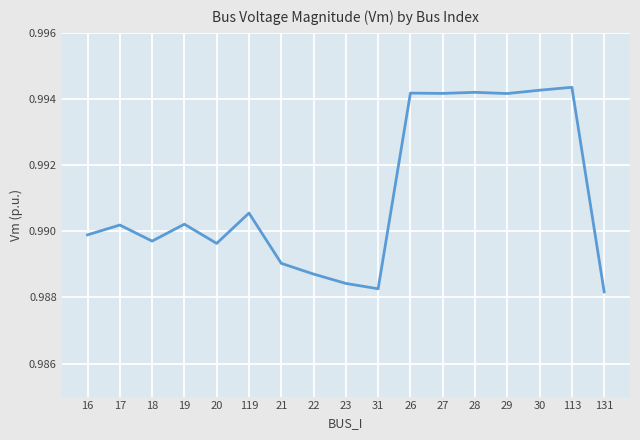

What position from the left is 20?

5